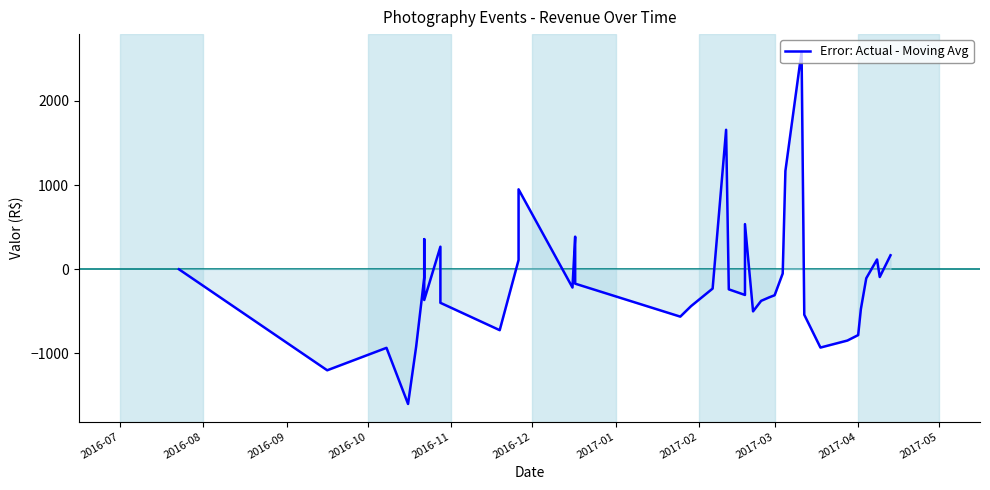

What is the difference between the second highest and minimum values?

3257.5